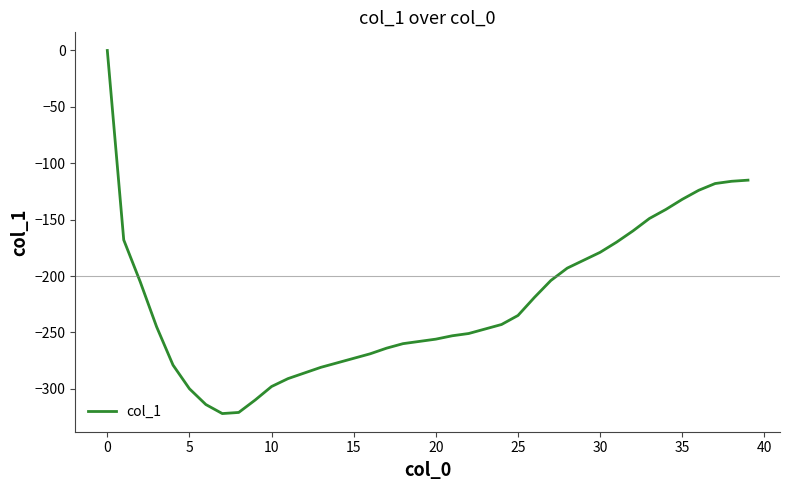

What is the smallest value displayed?

-322